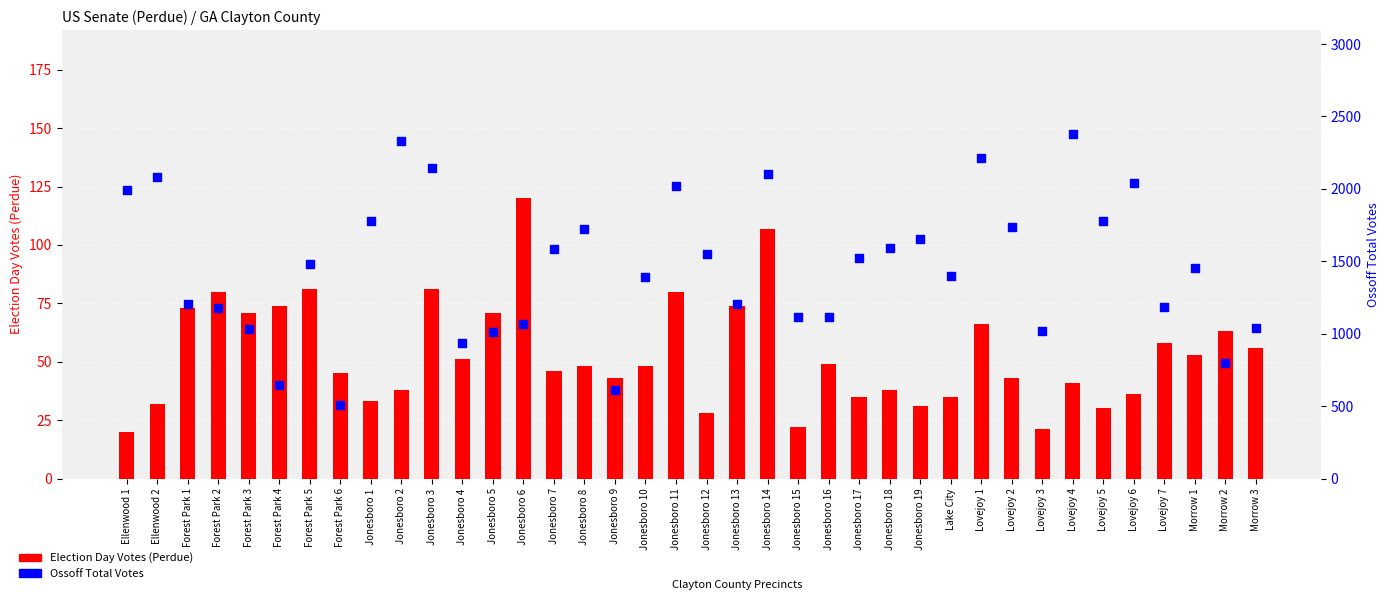

Which series reaches the minimum Y coordinate?

Election Day Votes (Perdue)